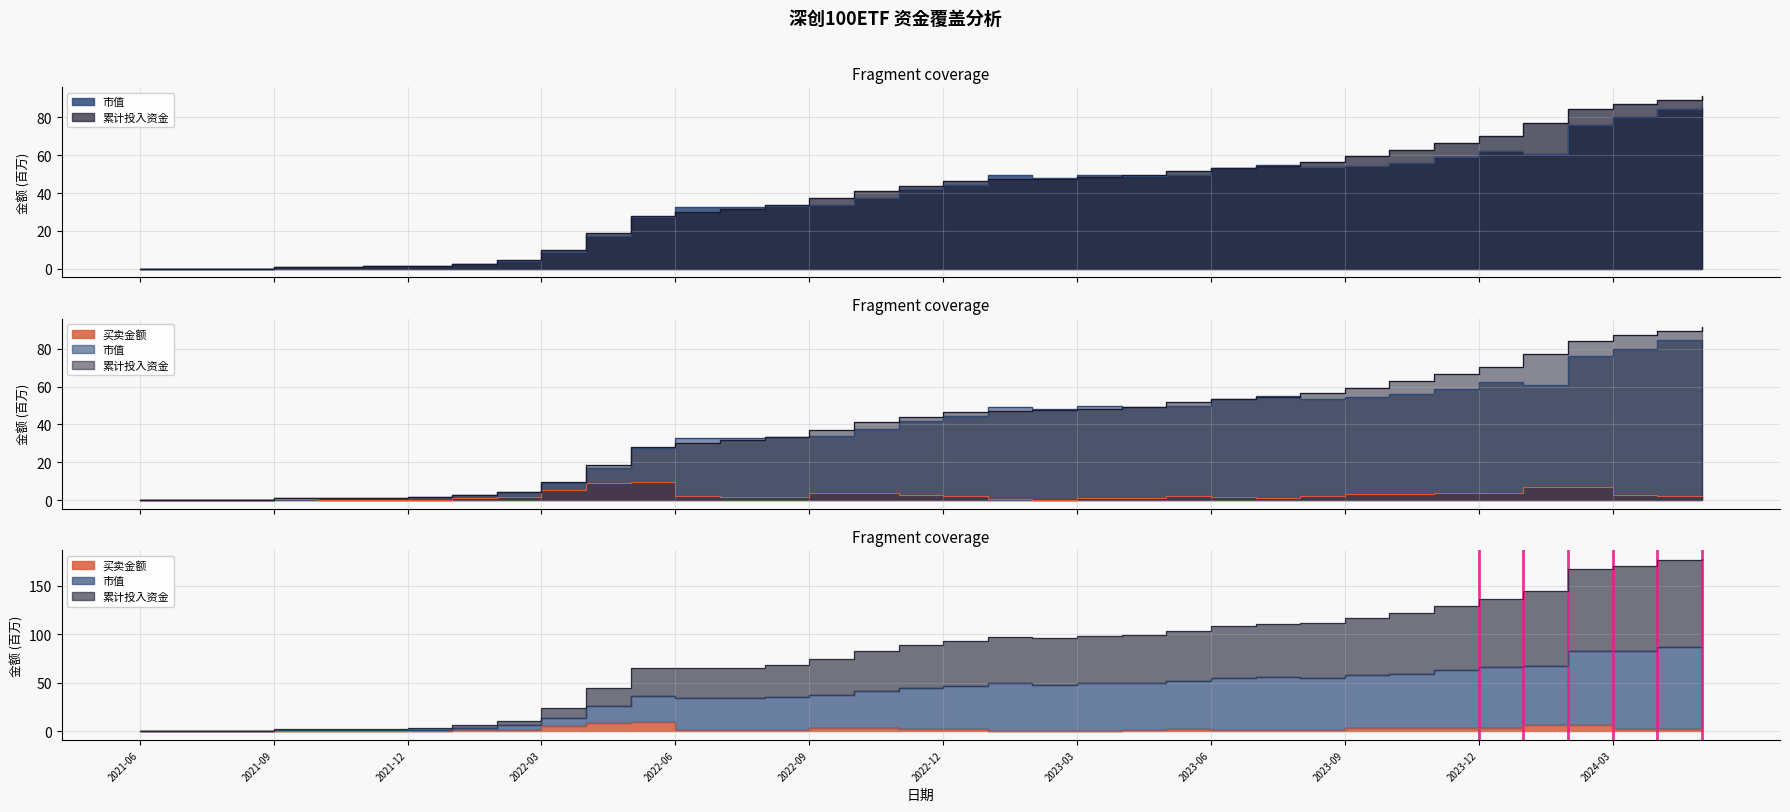

Reading left to right, extract all data points from this chart.

市值: 2021-06=0.0	2021-07=0.0	2021-08=0.1	2021-09=1.0	2021-10=1.2	2021-11=1.4	2021-12=1.5	2022-01=2.5	2022-02=4.4	2022-03=9.1	2022-04=17.3	2022-05=27.4	2022-06=32.9	2022-07=32.7	2022-08=33.1	2022-09=33.9	2022-10=37.4	2022-11=42.0	2022-12=44.5	2023-01=49.5	2023-02=48.1	2023-03=49.5	2023-04=49.3	2023-05=49.5	2023-06=53.4	2023-07=55.1	2023-08=53.6	2023-09=54.6	2023-10=56.1	2023-11=59.0	2023-12=62.2	2024-01=60.8	2024-02=76.2	2024-03=80.0	2024-04=84.6	2024-05=84.8
累计投入资金: 2021-06=0.0	2021-07=0.0	2021-08=0.1	2021-09=1.0	2021-10=1.2	2021-11=1.3	2021-12=1.5	2022-01=2.6	2022-02=4.5	2022-03=9.7	2022-04=18.7	2022-05=28.1	2022-06=30.1	2022-07=31.6	2022-08=33.5	2022-09=37.3	2022-10=41.2	2022-11=44.0	2022-12=46.4	2023-01=47.2	2023-02=47.5	2023-03=48.4	2023-04=49.4	2023-05=51.7	2023-06=53.2	2023-07=54.4	2023-08=56.4	2023-09=59.5	2023-10=62.8	2023-11=66.7	2023-12=70.4	2024-01=77.2	2024-02=84.2	2024-03=87.1	2024-04=89.4	2024-05=91.3
买卖金额: 2021-06=0.0	2021-07=0.0	2021-08=0.1	2021-09=0.8	2021-10=0.2	2021-11=0.1	2021-12=0.2	2022-01=1.1	2022-02=1.9	2022-03=5.2	2022-04=9.0	2022-05=9.4	2022-06=2.0	2022-07=1.5	2022-08=1.9	2022-09=3.8	2022-10=3.9	2022-11=2.8	2022-12=2.3	2023-01=0.9	2023-02=0.2	2023-03=0.9	2023-04=1.1	2023-05=2.3	2023-06=1.5	2023-07=1.2	2023-08=2.0	2023-09=3.1	2023-10=3.3	2023-11=3.9	2023-12=3.7	2024-01=6.8	2024-02=7.0	2024-03=2.9	2024-04=2.3	2024-05=2.0